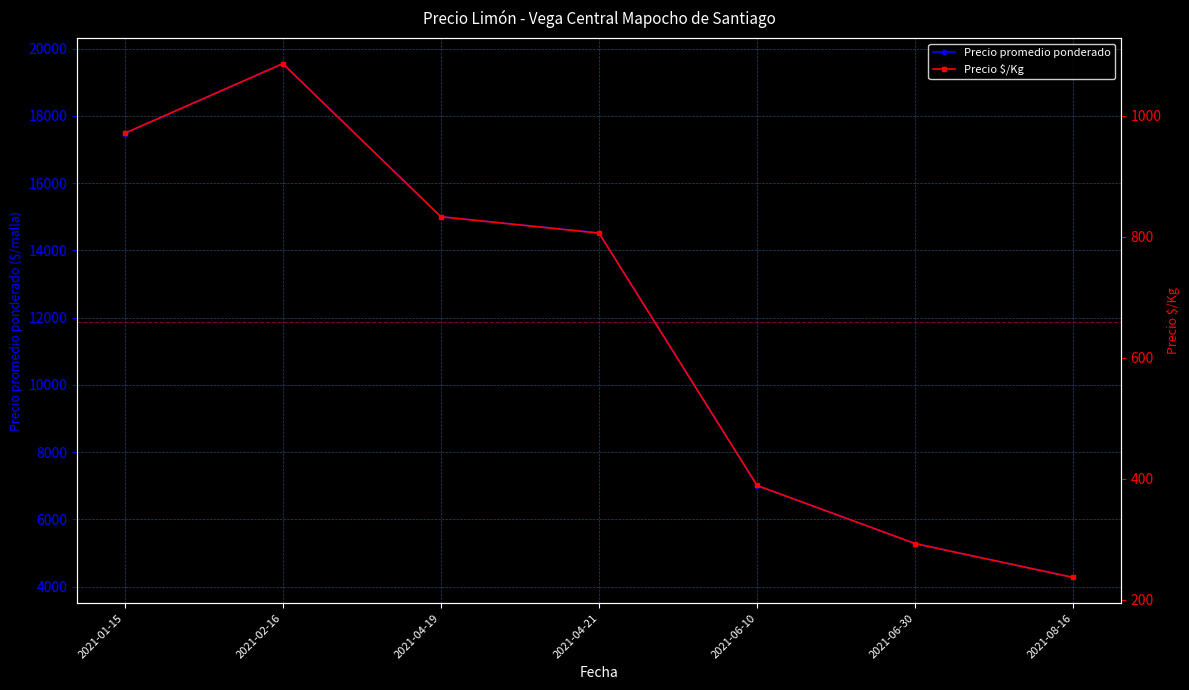

At which category does Precio promedio ponderado reach its first local peak?

2021-02-16